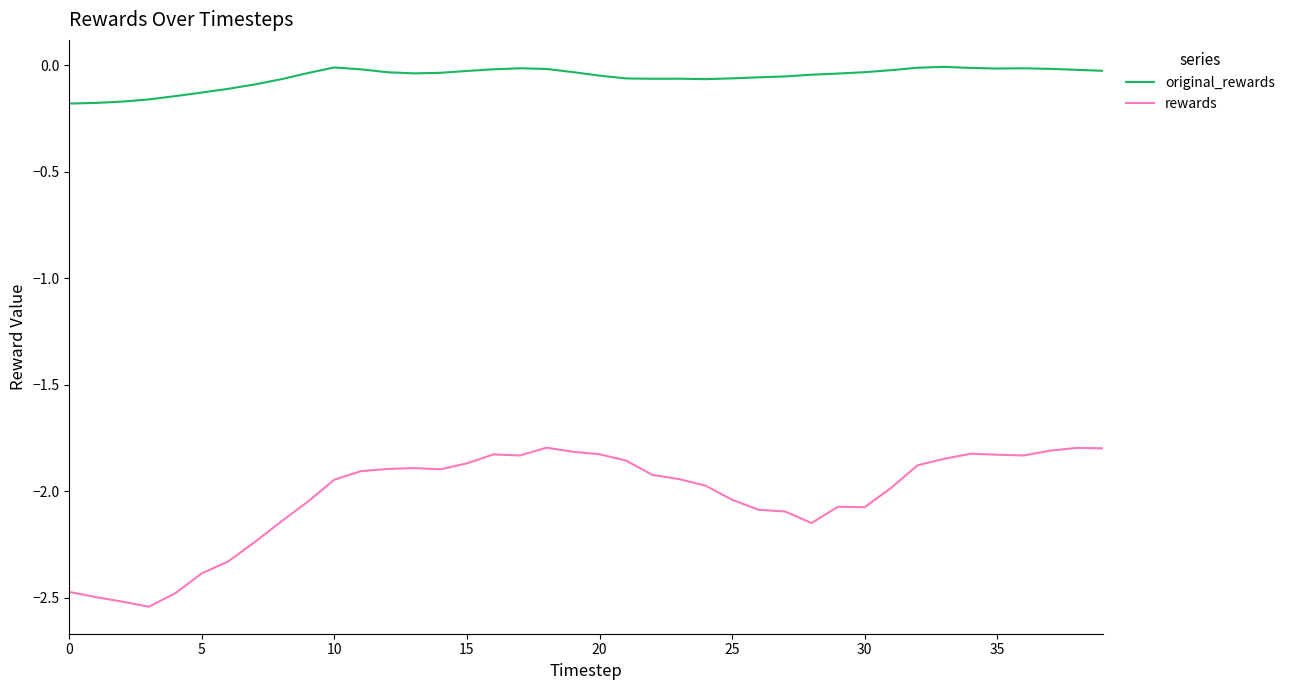

Which series has the largest range (max minus min)?

rewards